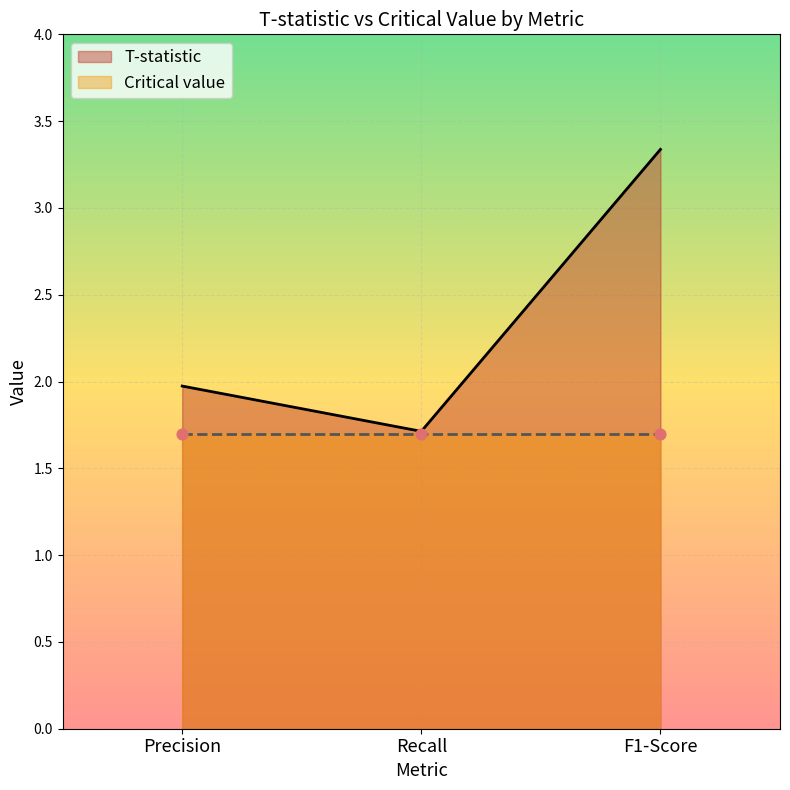

Between Precision and Recall, which is larger?

Precision